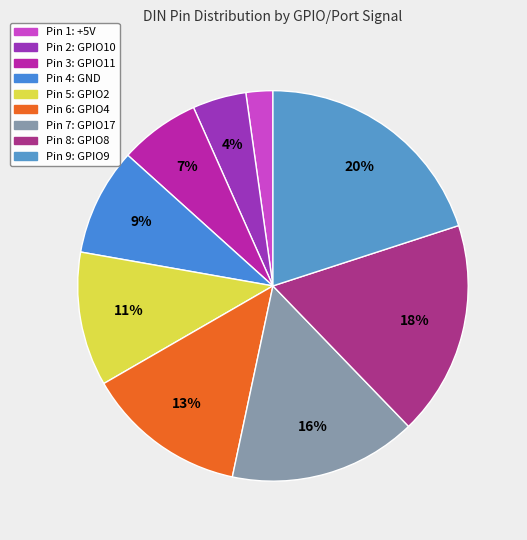

How many slices are in this pie chart?

9